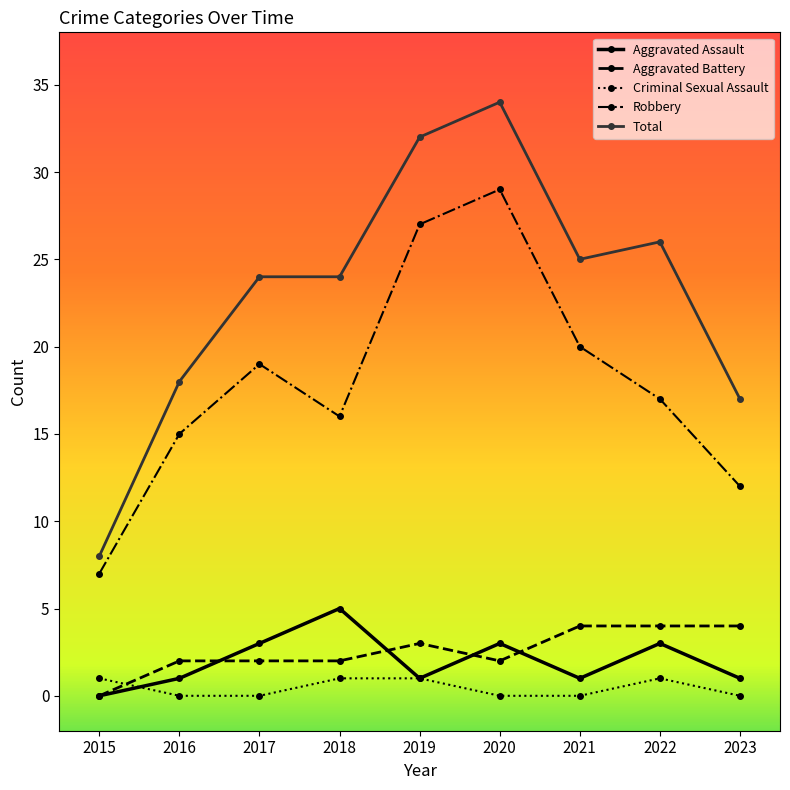

Is the value of Aggravated Battery at 2019 greater than the value of Total at 2015?

No